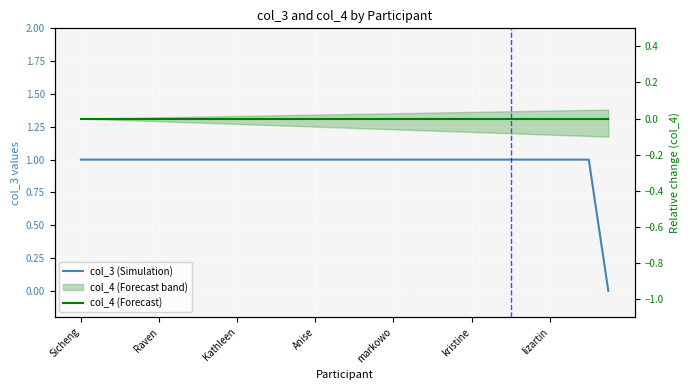

What position from the left is 26?

27